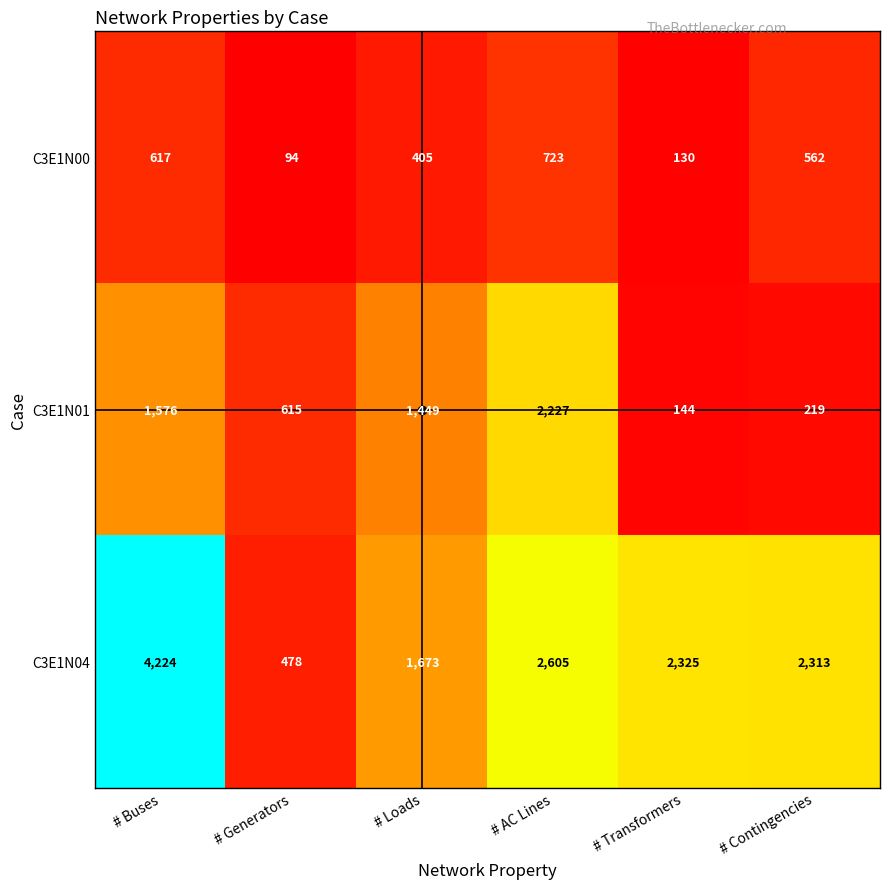

At how many categories does at least one series exceed 2228?

4